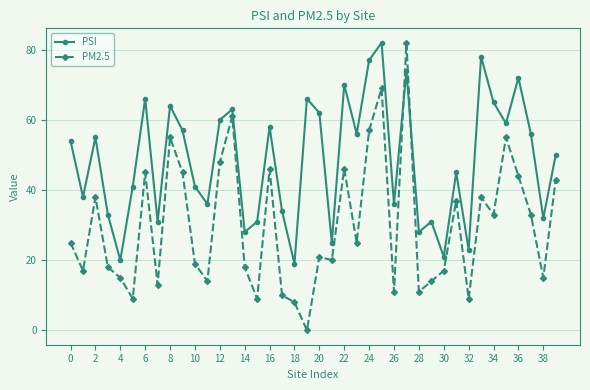

What is the highest value of the PM2.5 series?

82